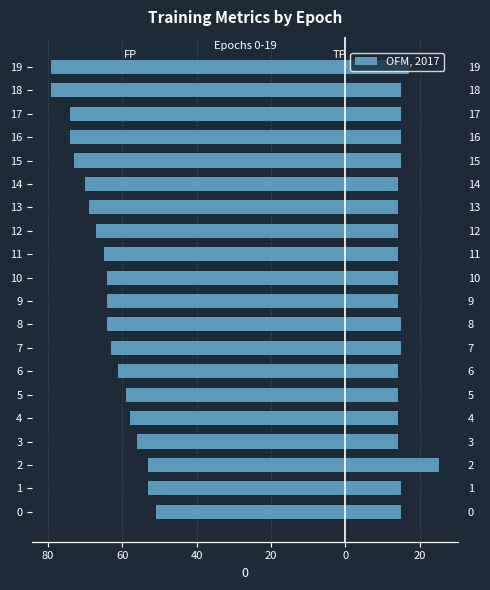

What is the average value of the TP series?

15